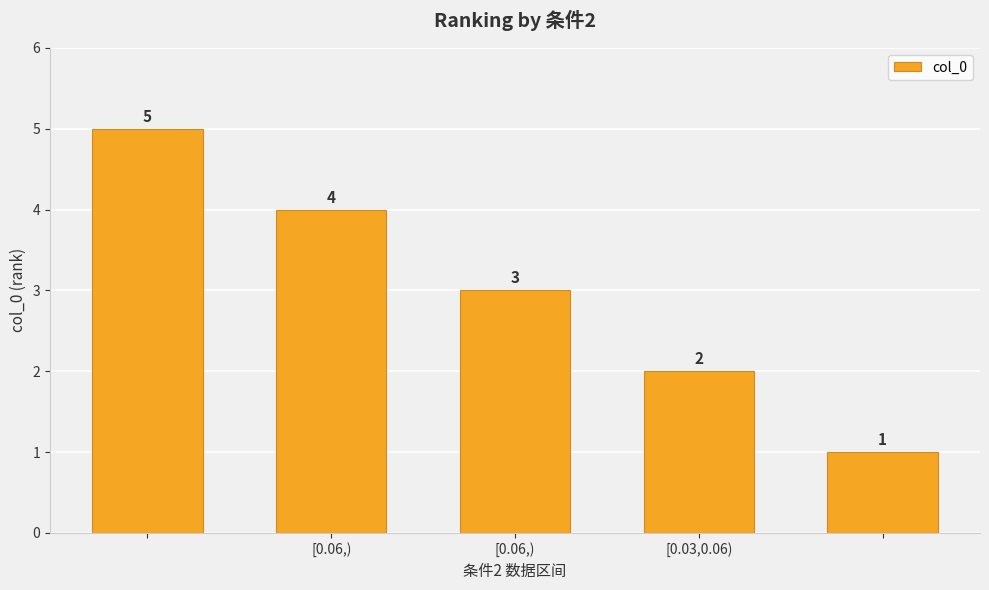

What is the average value?

3